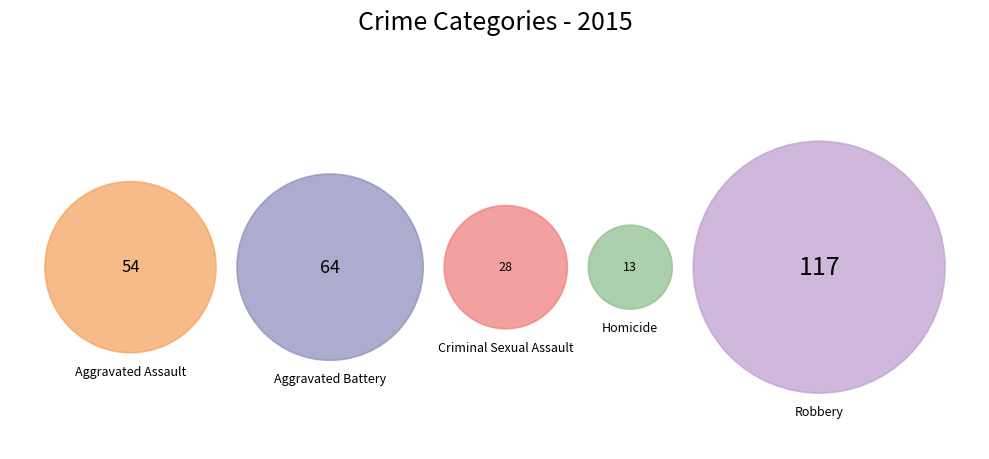

Which category has the smallest portion of the pie?

Homicide